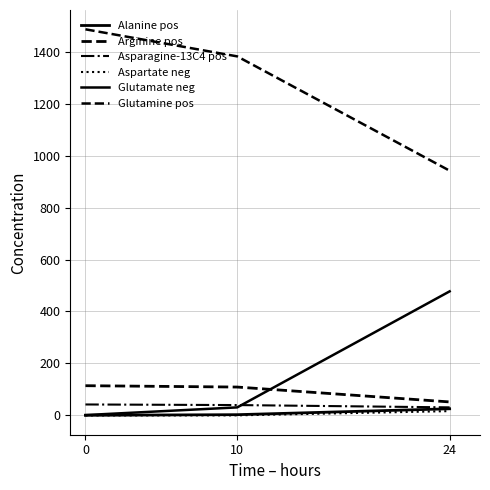

How many values in the Arginine pos series are below 109?

1